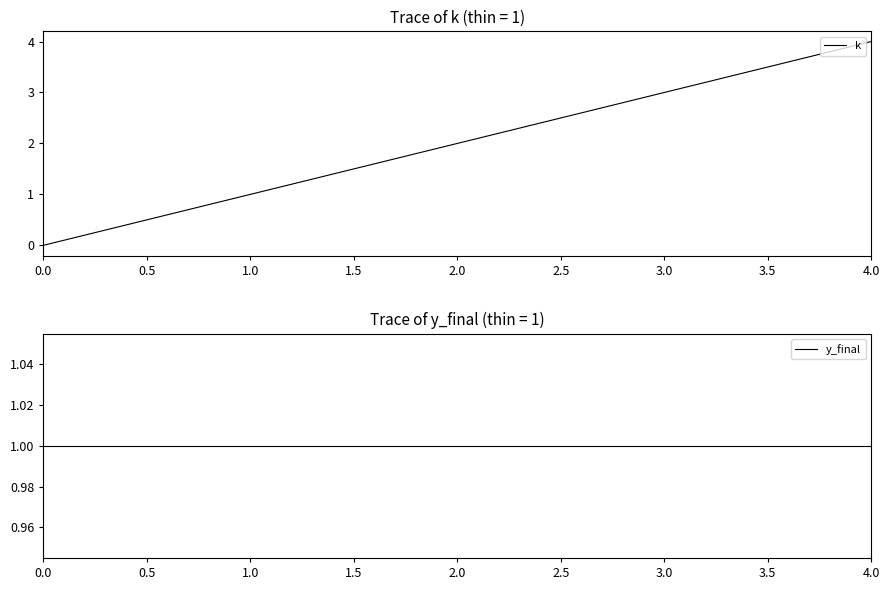

List the series in order of their peak value, highest first.

k, y_final